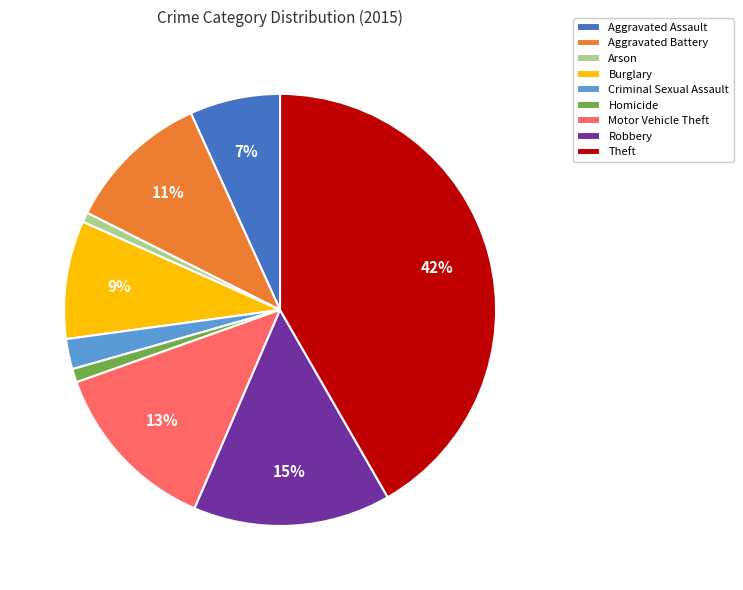

What is the largest slice in the pie chart?

Theft